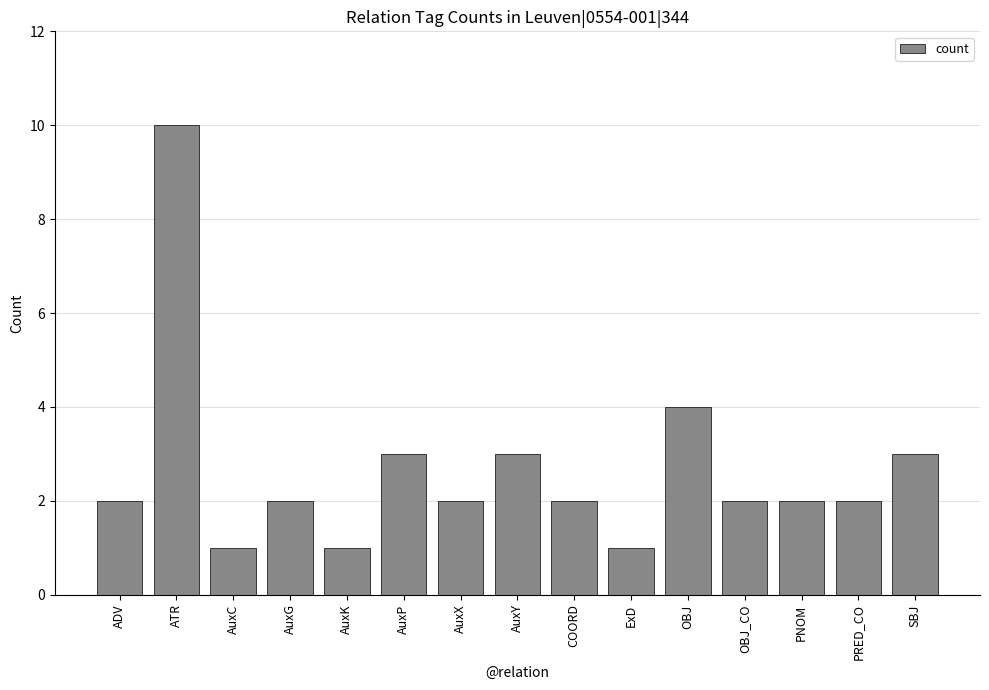

What is the value of the 8th bar from the left?

3